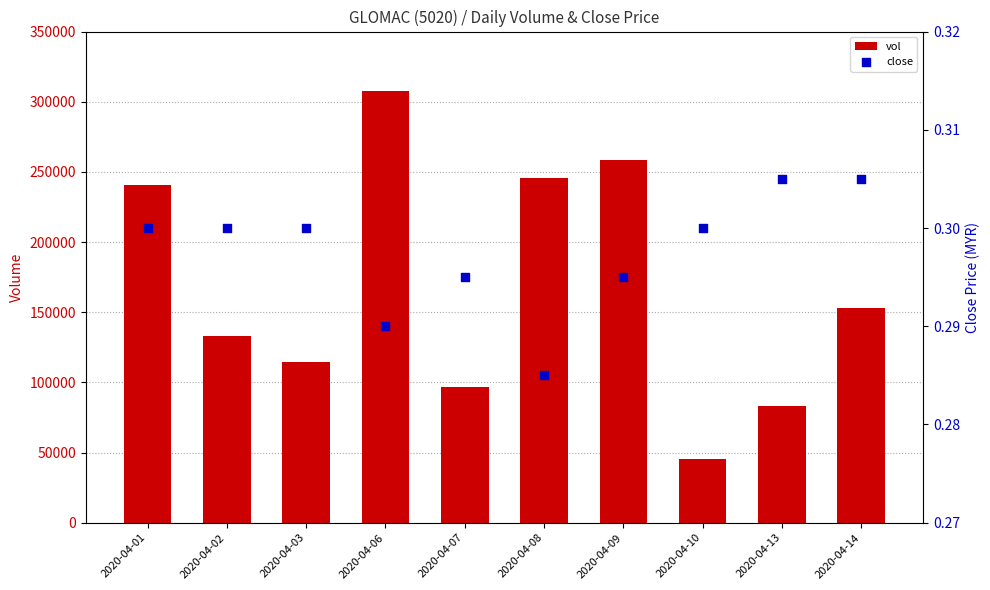

Which series reaches the minimum Y coordinate?

close